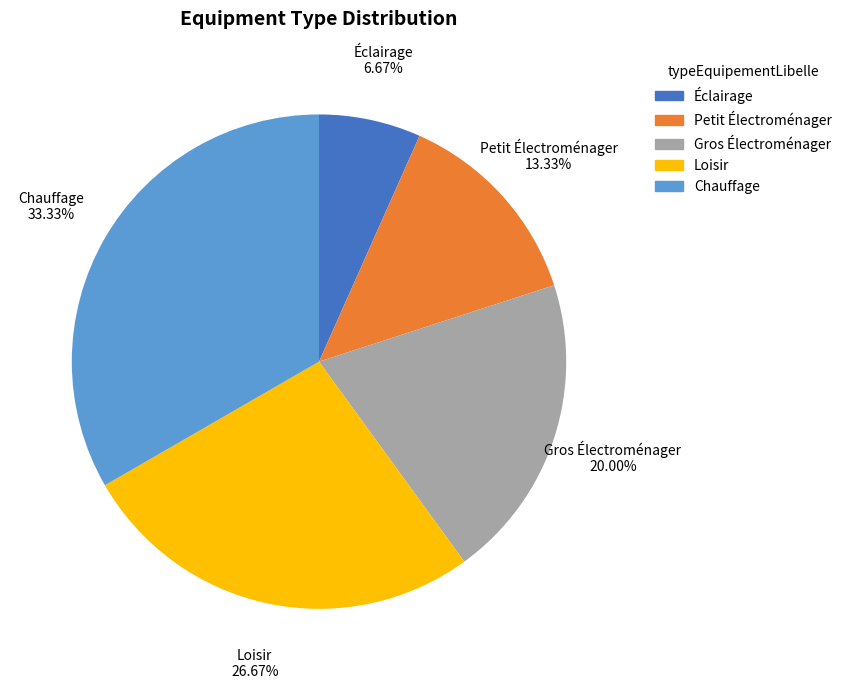

What is the total percentage of Chauffage and Éclairage?

40.0%